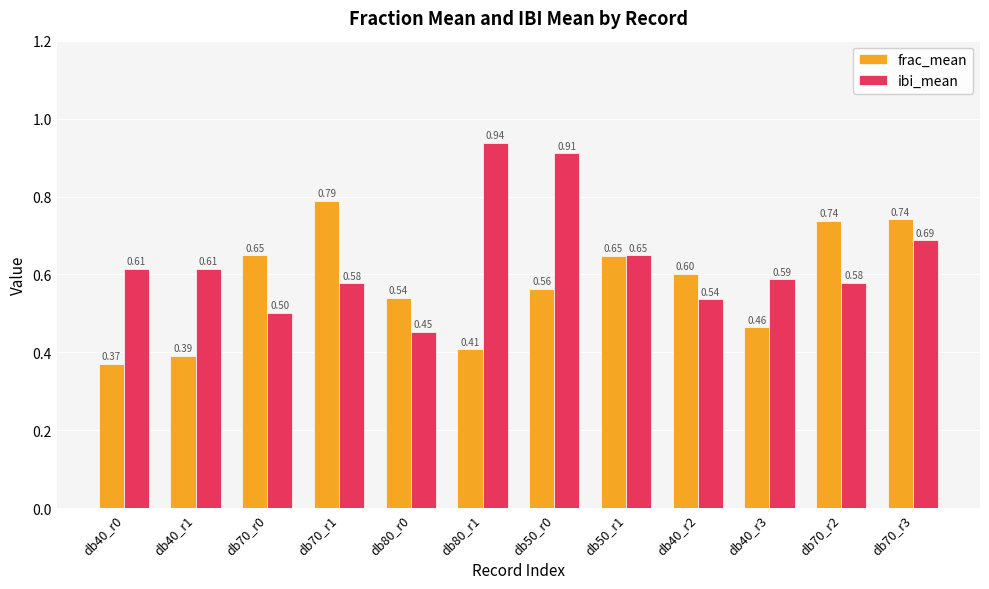

What position from the right is db50_r1?

5